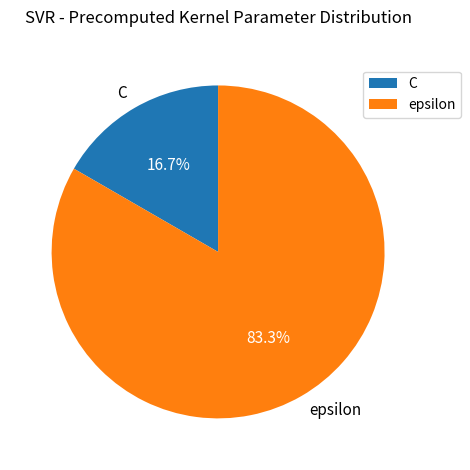

Is there a majority slice in this chart?

Yes